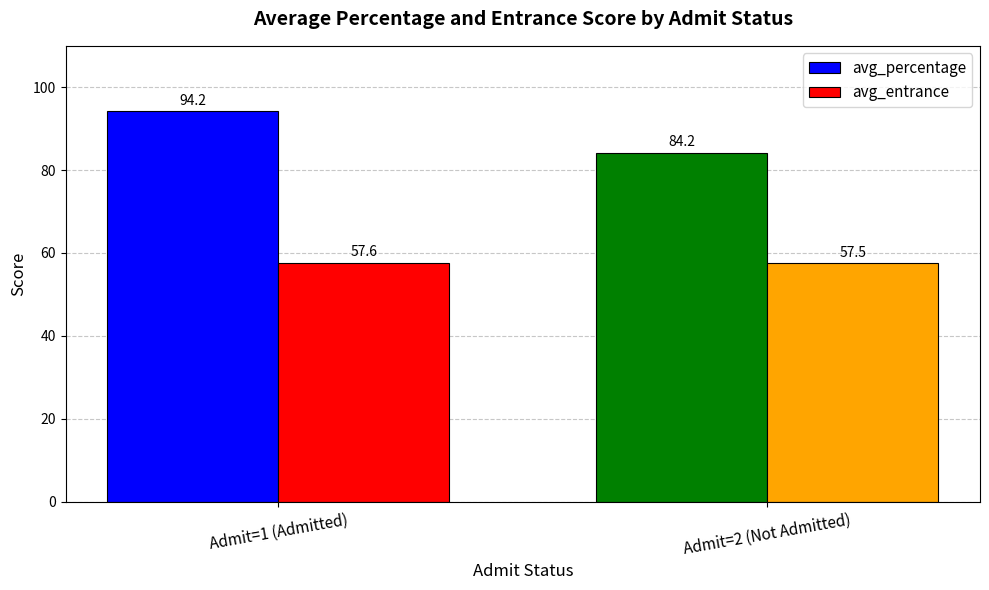

How many data points in avg_percentage are above 94?

1